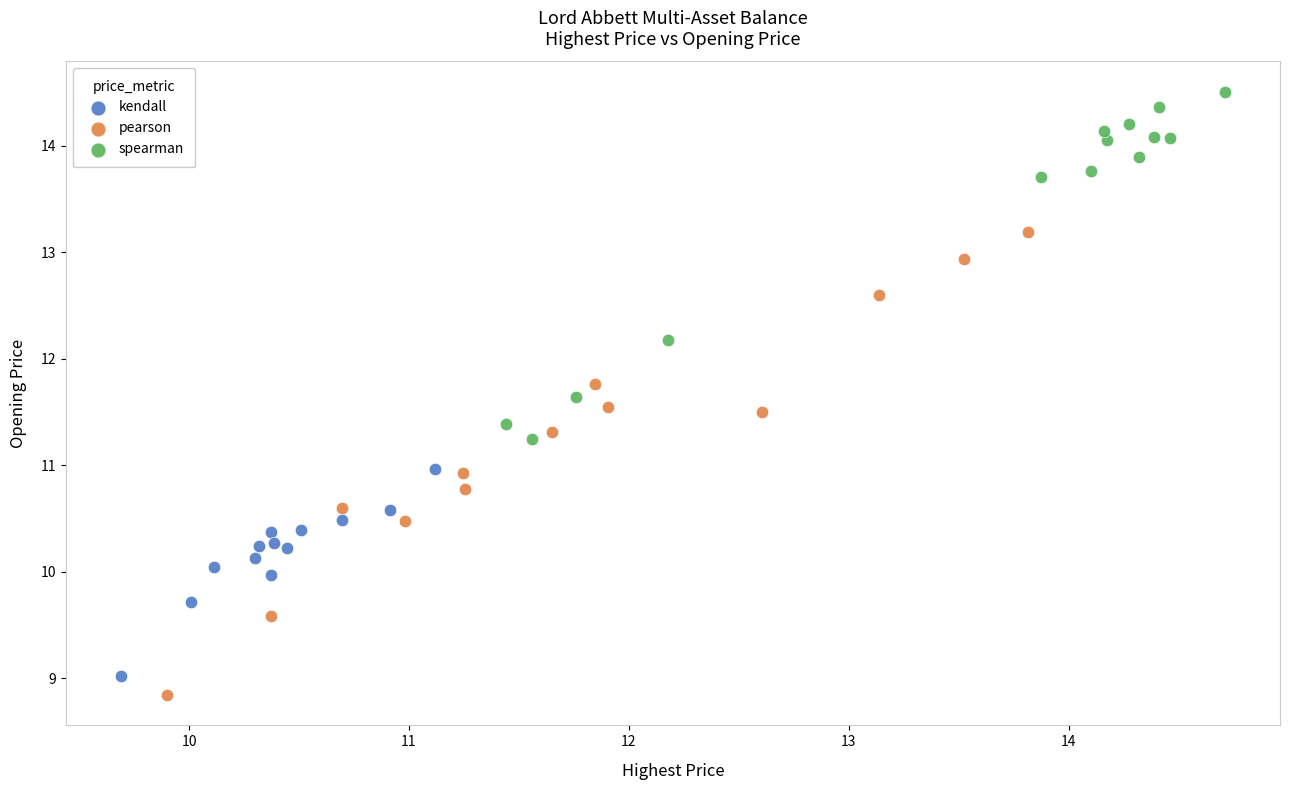

Which series contains the highest Y value?

spearman